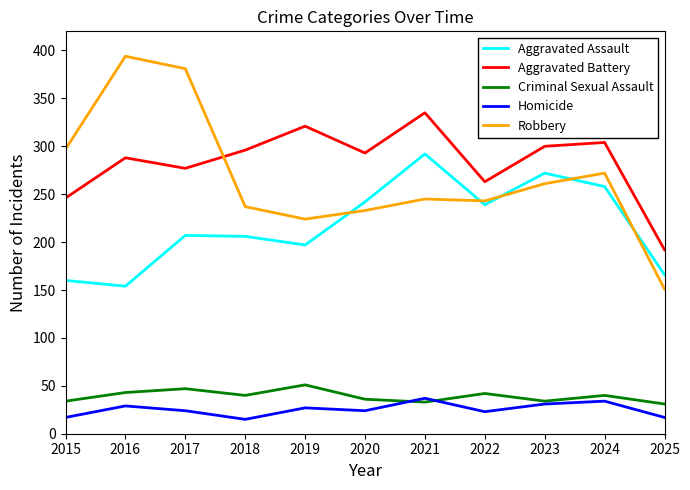

Rank the series by their maximum value, from lowest to highest.

Homicide, Criminal Sexual Assault, Aggravated Assault, Aggravated Battery, Robbery